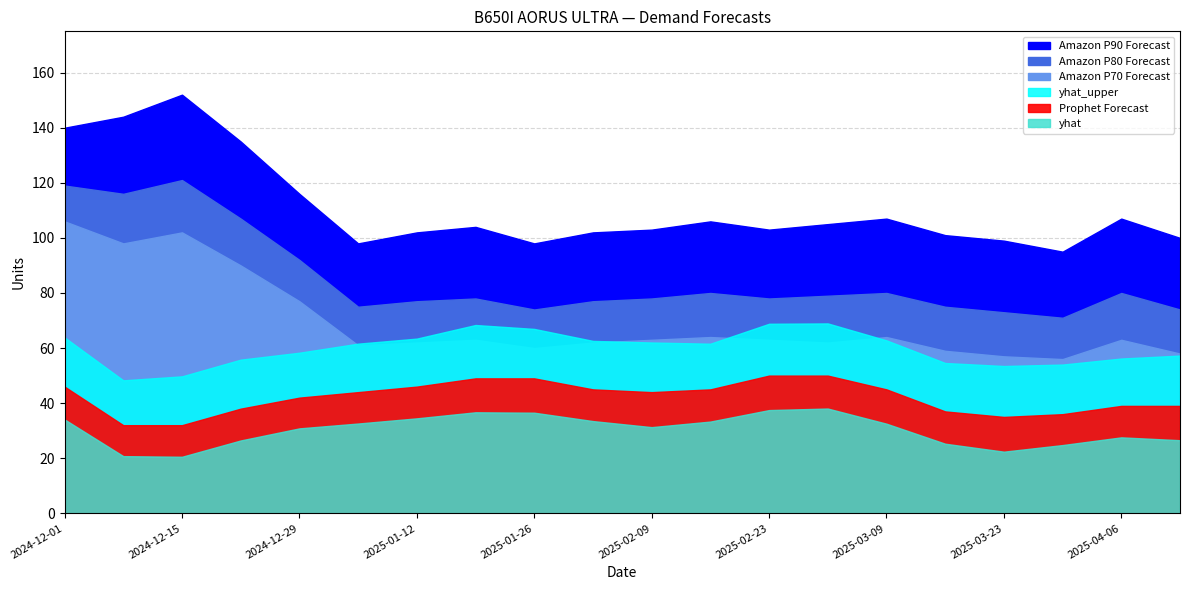

Which label corresponds to the largest value in the chart?

2024-12-15